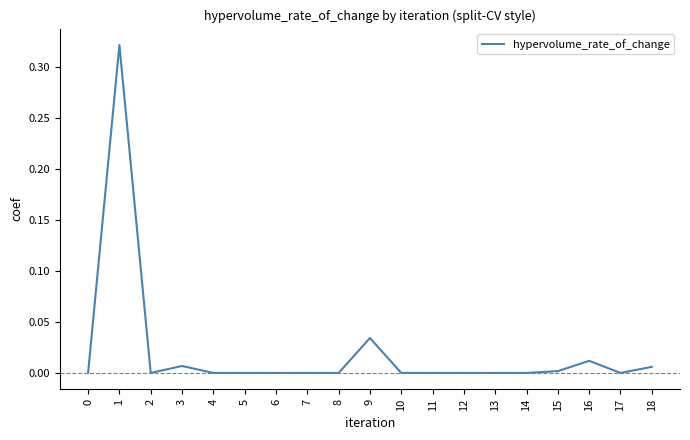

How many categories are shown in the chart?

19